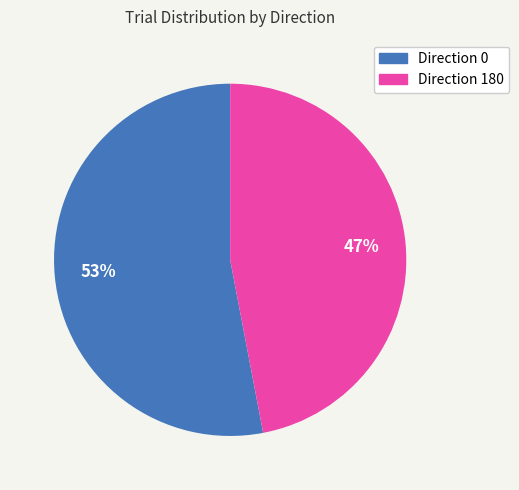

To the nearest percent, what is the difference between the largest and smallest slice percentages?

6%